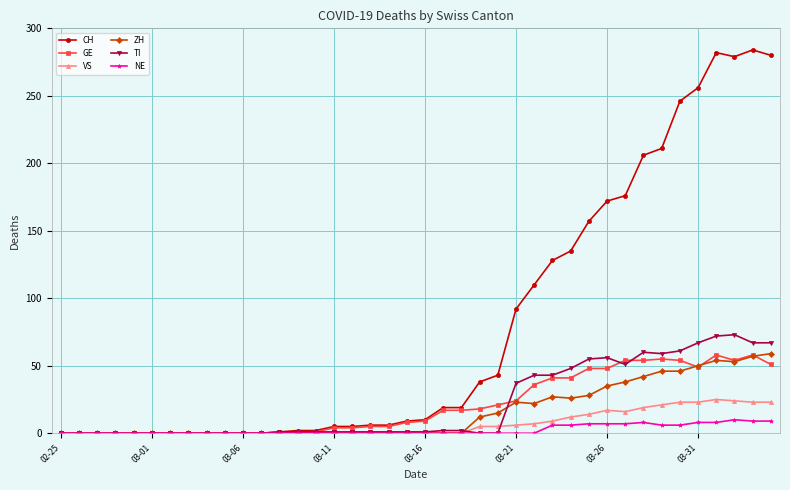

True or false: TI has more than 0 interior local peaks.

True